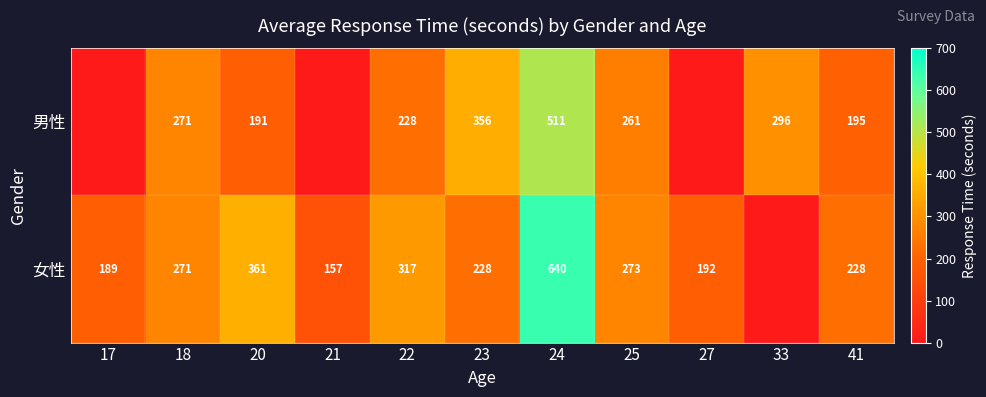

Is it true that 男性 equals 108 at 18?

False